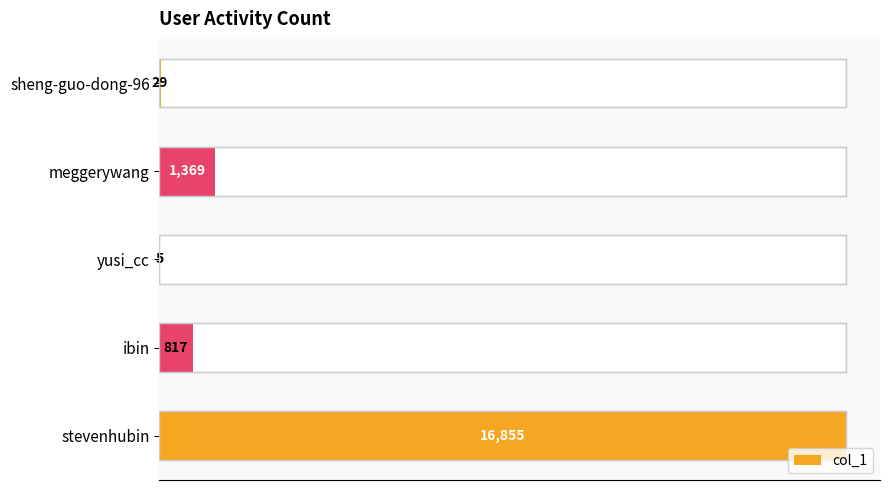

Reading left to right, extract all data points from this chart.

29	1369	5	817	16855